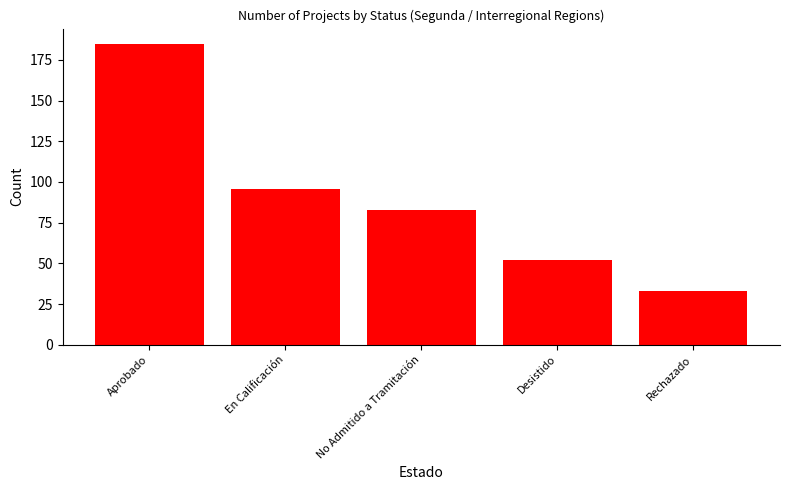

Which has a higher value, Rechazado or En Calificación?

En Calificación